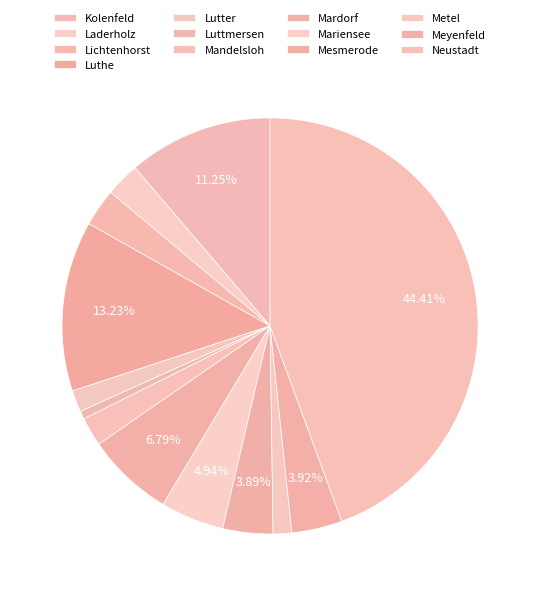

Approximately how many times larger is the value at Lichtenhorst compared to Mandelsloh?

1.3